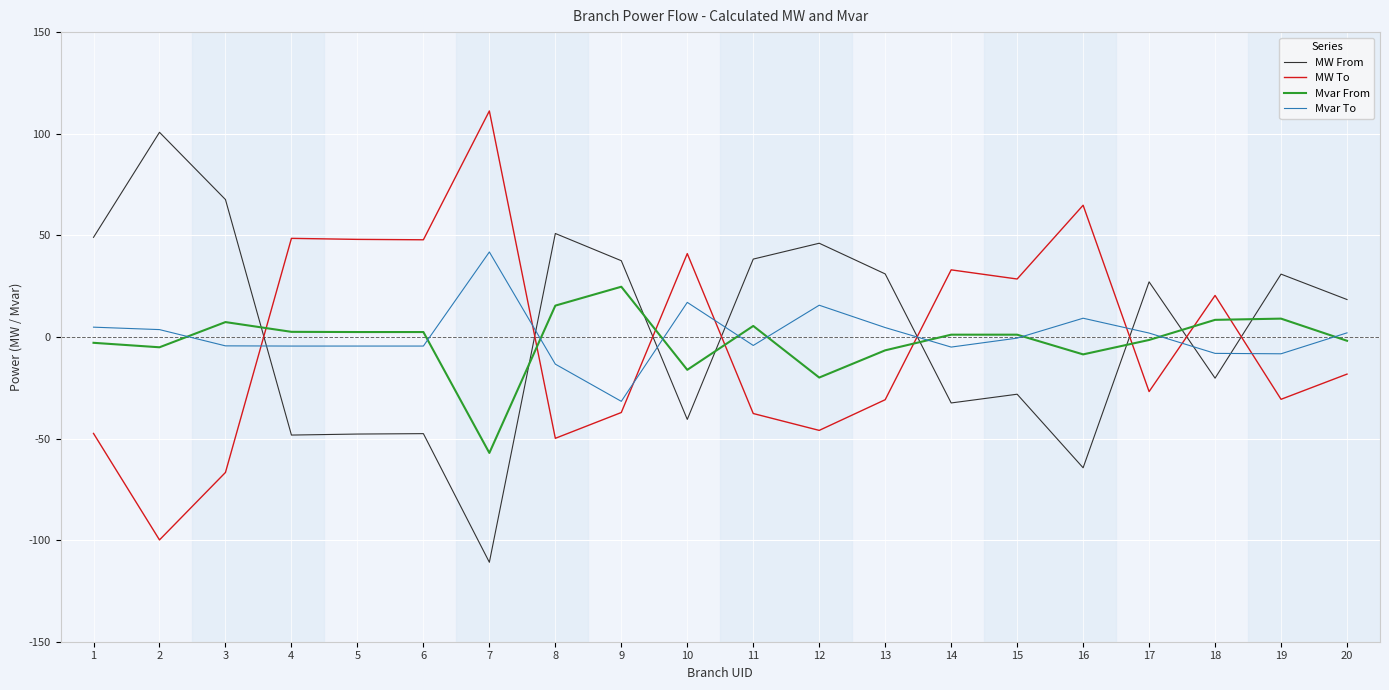

Is this an area chart (filled region under the line)?

No